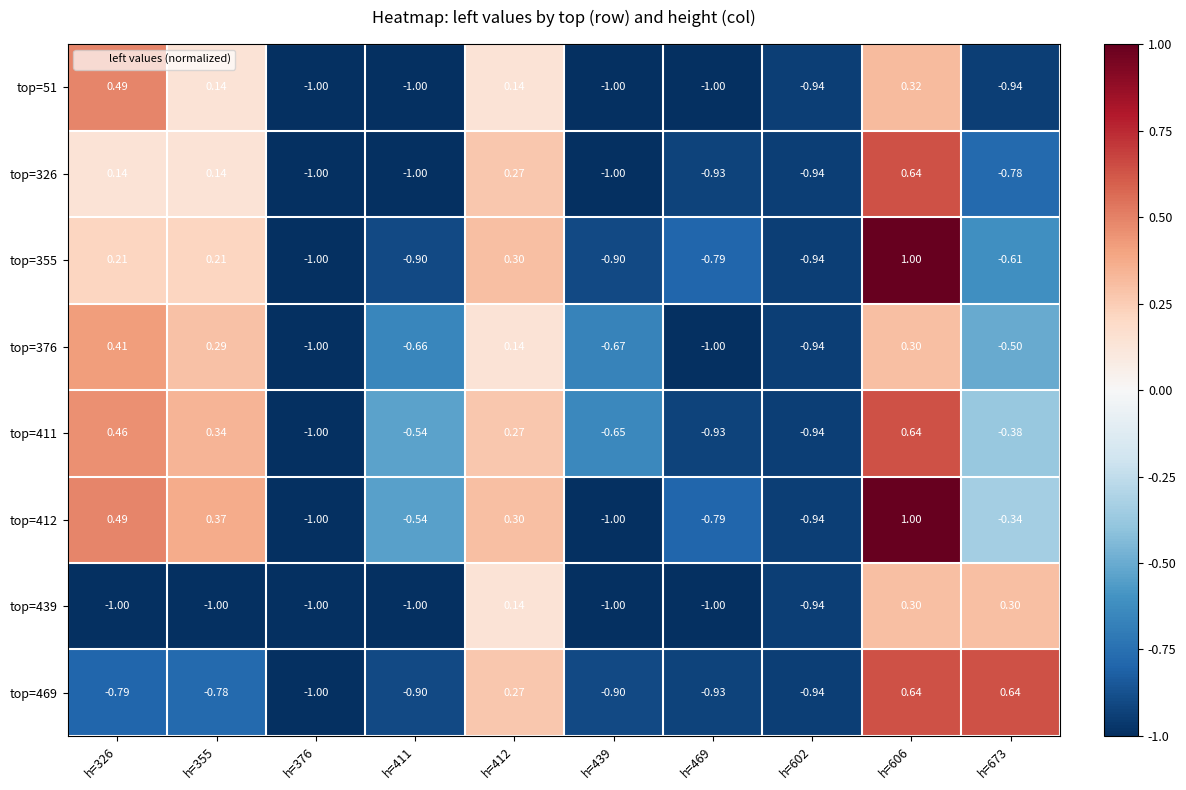

Which series has the largest range (max minus min)?

top=355